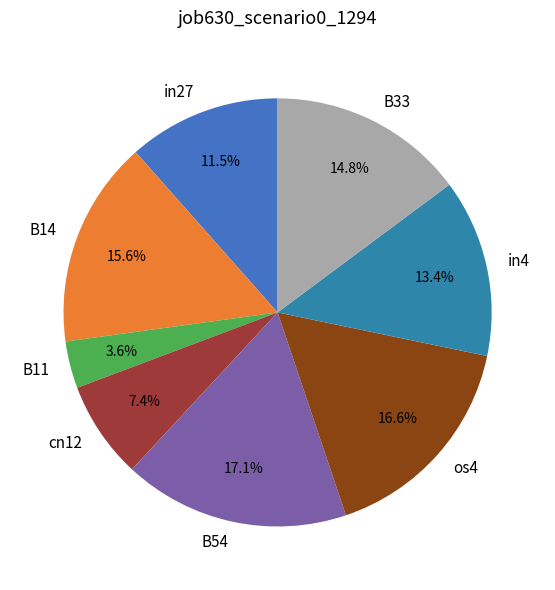

What is the smallest slice in the pie chart?

B11